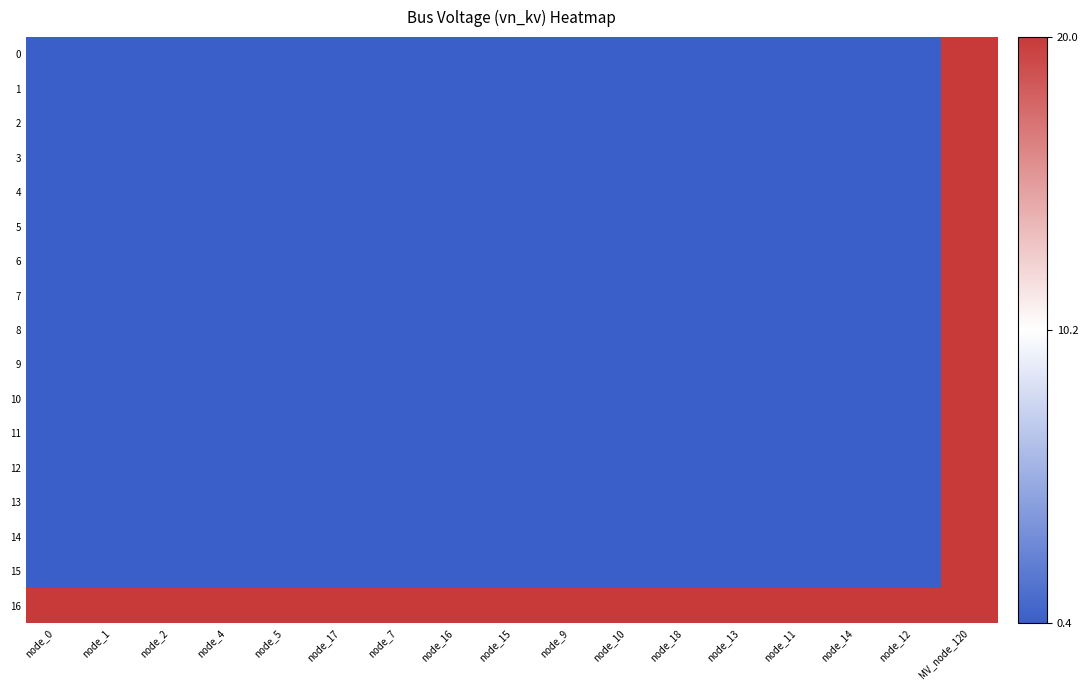

Reading right to left, extract all data points from this chart.

0: MV_node_120=20.0	node_12=0.4	node_14=0.4	node_11=0.4	node_13=0.4	node_18=0.4	node_10=0.4	node_9=0.4	node_15=0.4	node_16=0.4	node_7=0.4	node_17=0.4	node_5=0.4	node_4=0.4	node_2=0.4	node_1=0.4	node_0=0.4
1: MV_node_120=20.0	node_12=0.4	node_14=0.4	node_11=0.4	node_13=0.4	node_18=0.4	node_10=0.4	node_9=0.4	node_15=0.4	node_16=0.4	node_7=0.4	node_17=0.4	node_5=0.4	node_4=0.4	node_2=0.4	node_1=0.4	node_0=0.4
2: MV_node_120=20.0	node_12=0.4	node_14=0.4	node_11=0.4	node_13=0.4	node_18=0.4	node_10=0.4	node_9=0.4	node_15=0.4	node_16=0.4	node_7=0.4	node_17=0.4	node_5=0.4	node_4=0.4	node_2=0.4	node_1=0.4	node_0=0.4
3: MV_node_120=20.0	node_12=0.4	node_14=0.4	node_11=0.4	node_13=0.4	node_18=0.4	node_10=0.4	node_9=0.4	node_15=0.4	node_16=0.4	node_7=0.4	node_17=0.4	node_5=0.4	node_4=0.4	node_2=0.4	node_1=0.4	node_0=0.4
4: MV_node_120=20.0	node_12=0.4	node_14=0.4	node_11=0.4	node_13=0.4	node_18=0.4	node_10=0.4	node_9=0.4	node_15=0.4	node_16=0.4	node_7=0.4	node_17=0.4	node_5=0.4	node_4=0.4	node_2=0.4	node_1=0.4	node_0=0.4
5: MV_node_120=20.0	node_12=0.4	node_14=0.4	node_11=0.4	node_13=0.4	node_18=0.4	node_10=0.4	node_9=0.4	node_15=0.4	node_16=0.4	node_7=0.4	node_17=0.4	node_5=0.4	node_4=0.4	node_2=0.4	node_1=0.4	node_0=0.4
6: MV_node_120=20.0	node_12=0.4	node_14=0.4	node_11=0.4	node_13=0.4	node_18=0.4	node_10=0.4	node_9=0.4	node_15=0.4	node_16=0.4	node_7=0.4	node_17=0.4	node_5=0.4	node_4=0.4	node_2=0.4	node_1=0.4	node_0=0.4
7: MV_node_120=20.0	node_12=0.4	node_14=0.4	node_11=0.4	node_13=0.4	node_18=0.4	node_10=0.4	node_9=0.4	node_15=0.4	node_16=0.4	node_7=0.4	node_17=0.4	node_5=0.4	node_4=0.4	node_2=0.4	node_1=0.4	node_0=0.4
8: MV_node_120=20.0	node_12=0.4	node_14=0.4	node_11=0.4	node_13=0.4	node_18=0.4	node_10=0.4	node_9=0.4	node_15=0.4	node_16=0.4	node_7=0.4	node_17=0.4	node_5=0.4	node_4=0.4	node_2=0.4	node_1=0.4	node_0=0.4
9: MV_node_120=20.0	node_12=0.4	node_14=0.4	node_11=0.4	node_13=0.4	node_18=0.4	node_10=0.4	node_9=0.4	node_15=0.4	node_16=0.4	node_7=0.4	node_17=0.4	node_5=0.4	node_4=0.4	node_2=0.4	node_1=0.4	node_0=0.4
10: MV_node_120=20.0	node_12=0.4	node_14=0.4	node_11=0.4	node_13=0.4	node_18=0.4	node_10=0.4	node_9=0.4	node_15=0.4	node_16=0.4	node_7=0.4	node_17=0.4	node_5=0.4	node_4=0.4	node_2=0.4	node_1=0.4	node_0=0.4
11: MV_node_120=20.0	node_12=0.4	node_14=0.4	node_11=0.4	node_13=0.4	node_18=0.4	node_10=0.4	node_9=0.4	node_15=0.4	node_16=0.4	node_7=0.4	node_17=0.4	node_5=0.4	node_4=0.4	node_2=0.4	node_1=0.4	node_0=0.4
12: MV_node_120=20.0	node_12=0.4	node_14=0.4	node_11=0.4	node_13=0.4	node_18=0.4	node_10=0.4	node_9=0.4	node_15=0.4	node_16=0.4	node_7=0.4	node_17=0.4	node_5=0.4	node_4=0.4	node_2=0.4	node_1=0.4	node_0=0.4
13: MV_node_120=20.0	node_12=0.4	node_14=0.4	node_11=0.4	node_13=0.4	node_18=0.4	node_10=0.4	node_9=0.4	node_15=0.4	node_16=0.4	node_7=0.4	node_17=0.4	node_5=0.4	node_4=0.4	node_2=0.4	node_1=0.4	node_0=0.4
14: MV_node_120=20.0	node_12=0.4	node_14=0.4	node_11=0.4	node_13=0.4	node_18=0.4	node_10=0.4	node_9=0.4	node_15=0.4	node_16=0.4	node_7=0.4	node_17=0.4	node_5=0.4	node_4=0.4	node_2=0.4	node_1=0.4	node_0=0.4
15: MV_node_120=20.0	node_12=0.4	node_14=0.4	node_11=0.4	node_13=0.4	node_18=0.4	node_10=0.4	node_9=0.4	node_15=0.4	node_16=0.4	node_7=0.4	node_17=0.4	node_5=0.4	node_4=0.4	node_2=0.4	node_1=0.4	node_0=0.4
16: MV_node_120=20.0	node_12=20.0	node_14=20.0	node_11=20.0	node_13=20.0	node_18=20.0	node_10=20.0	node_9=20.0	node_15=20.0	node_16=20.0	node_7=20.0	node_17=20.0	node_5=20.0	node_4=20.0	node_2=20.0	node_1=20.0	node_0=20.0